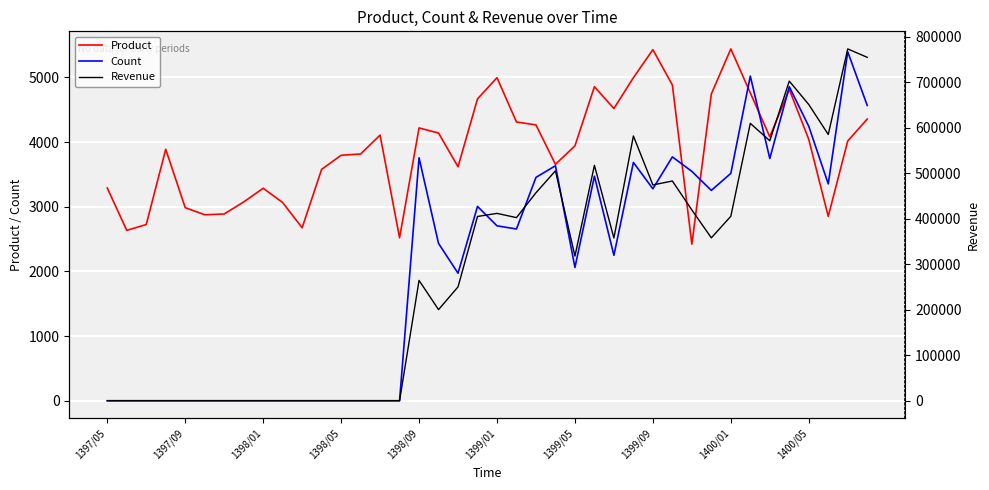

After their last crossing, which series has the higher values: Revenue or Product?

Revenue